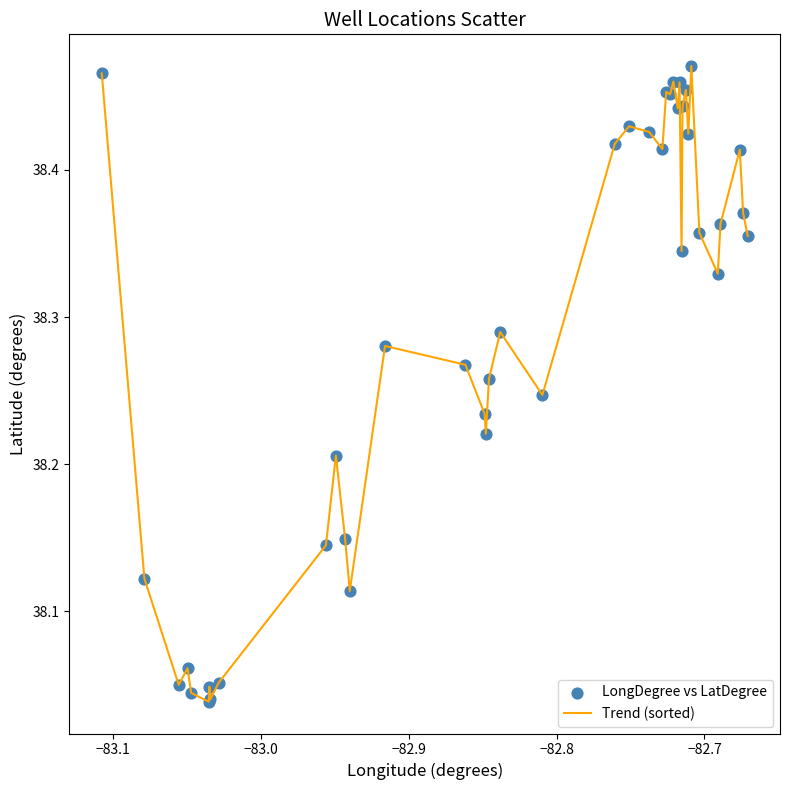

How many lines are shown in the chart?

1